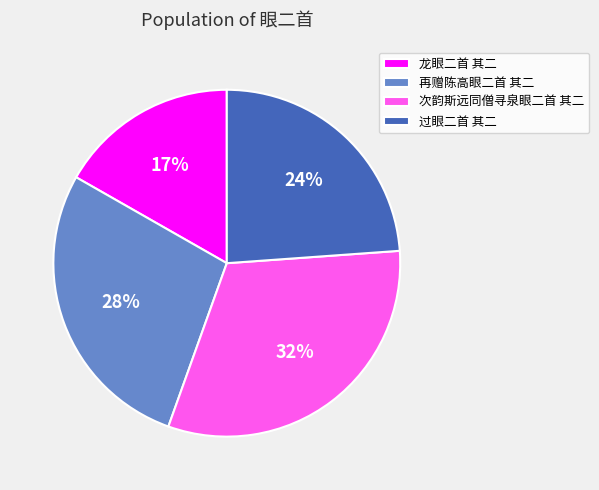

What is the ratio of the value at 龙眼二首 其二 to the value at 次韵斯远同僧寻泉眼二首 其二?

0.5